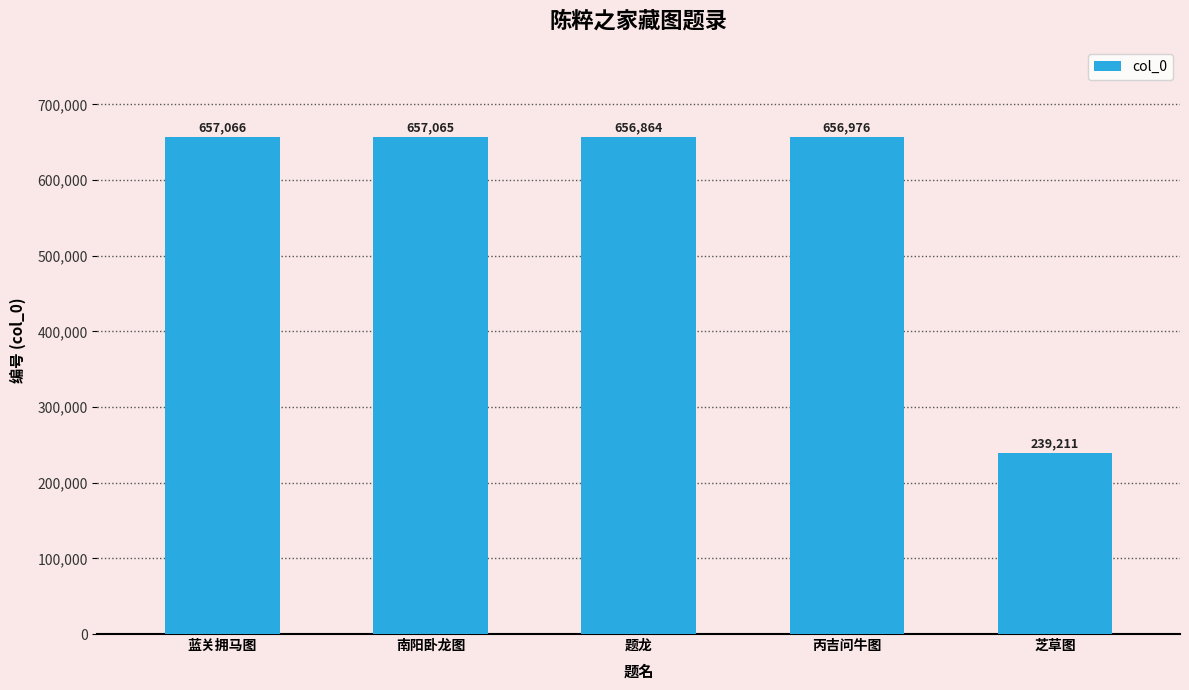

List the labels in order of value, largest first.

蓝关拥马图, 南阳卧龙图, 丙吉问牛图, 题龙, 芝草图